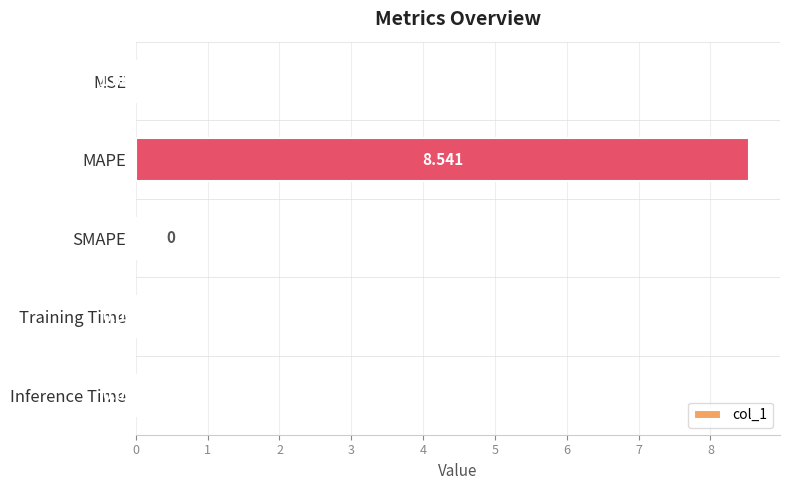

Which category has the highest value across all series?

MAPE